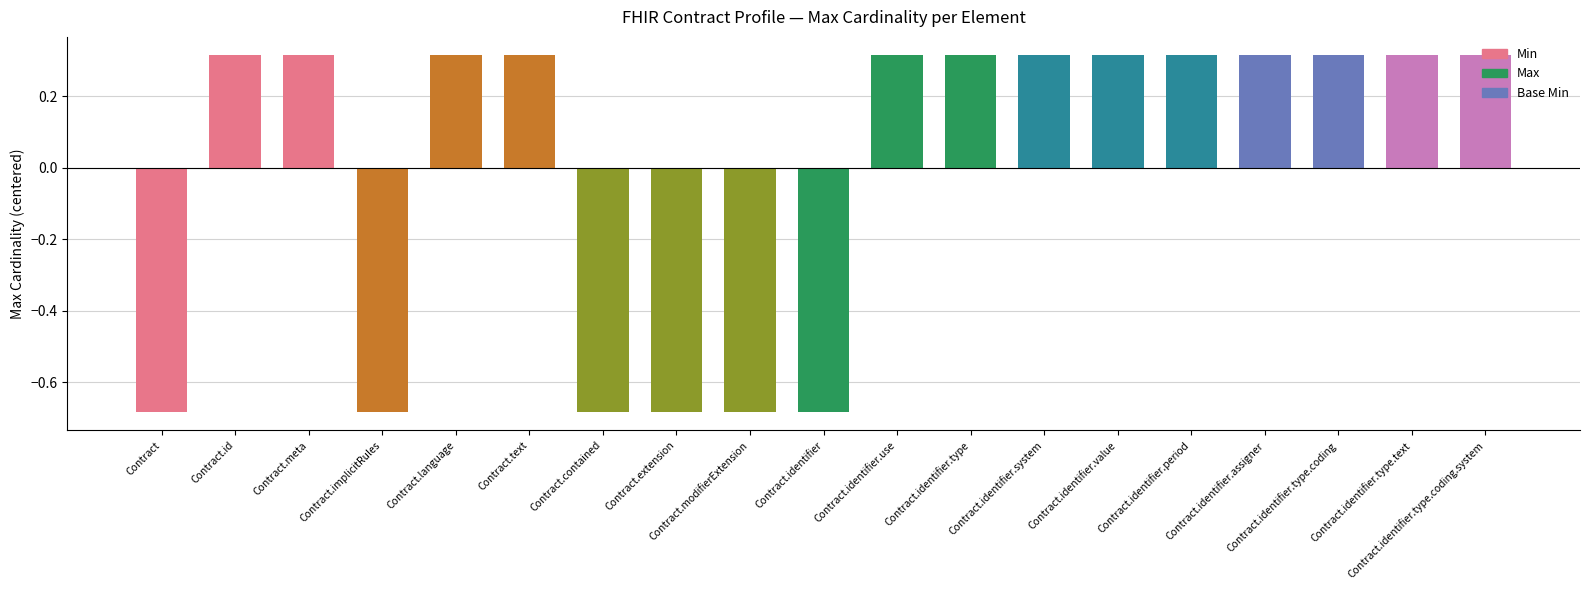

The value at Contract.contained is -1.0. True or false?

False